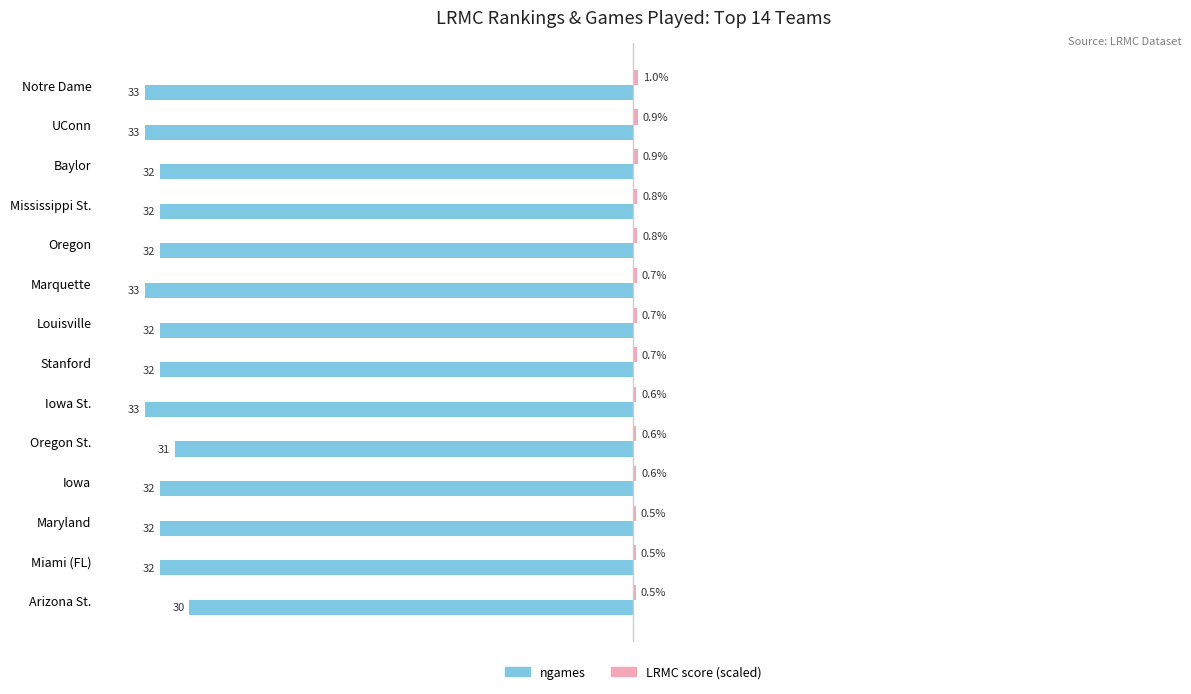

At which category is the sum across all series the highest?

Arizona St.